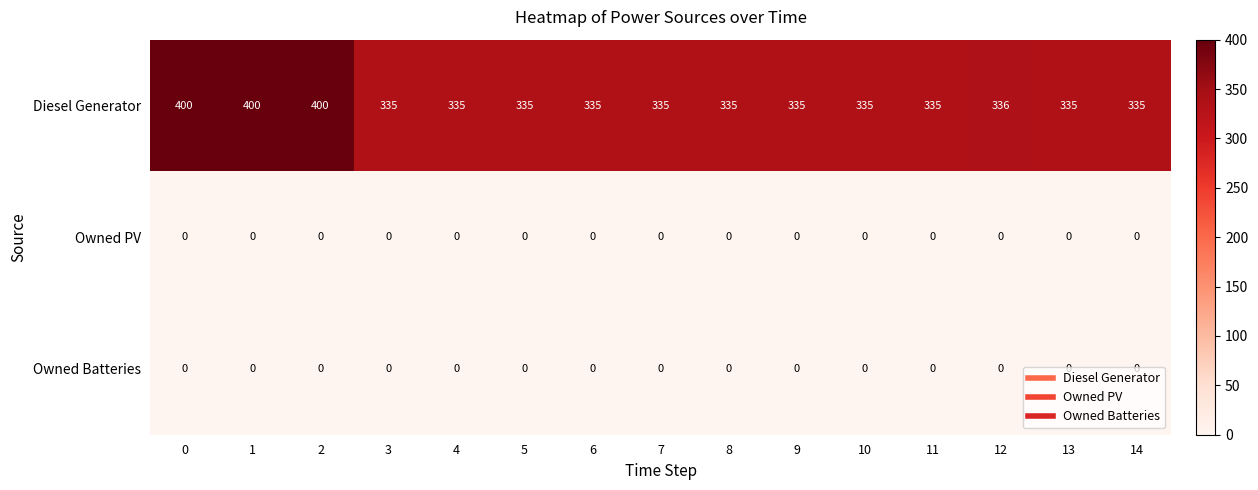

The Diesel Generator series shows 335 at 7. True or false?

True